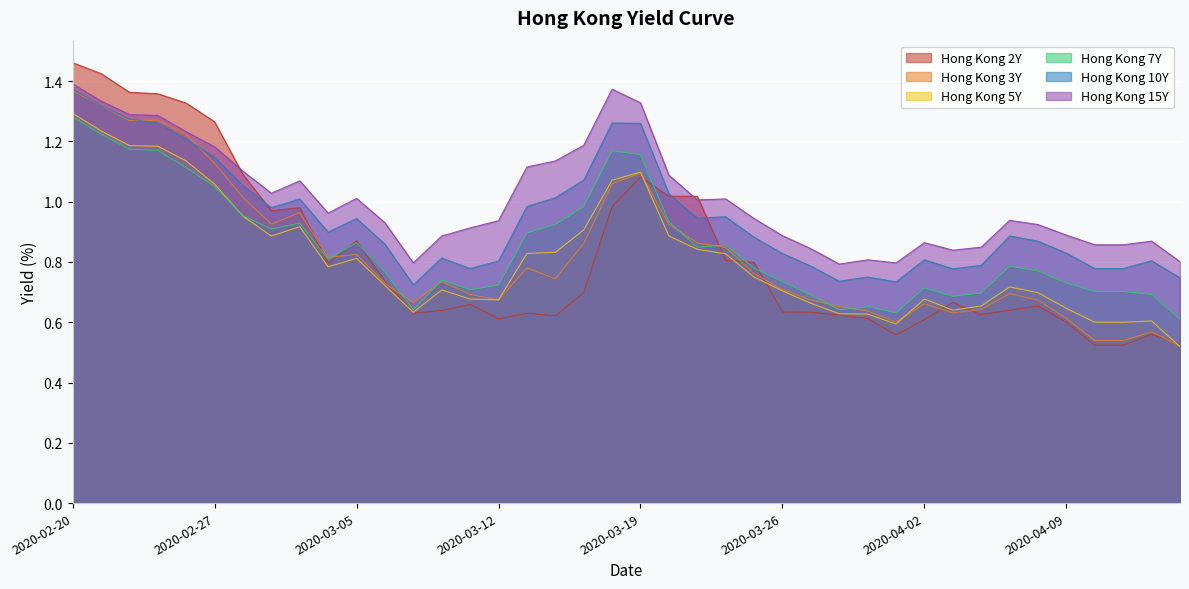

How many lines are shown in the chart?

6